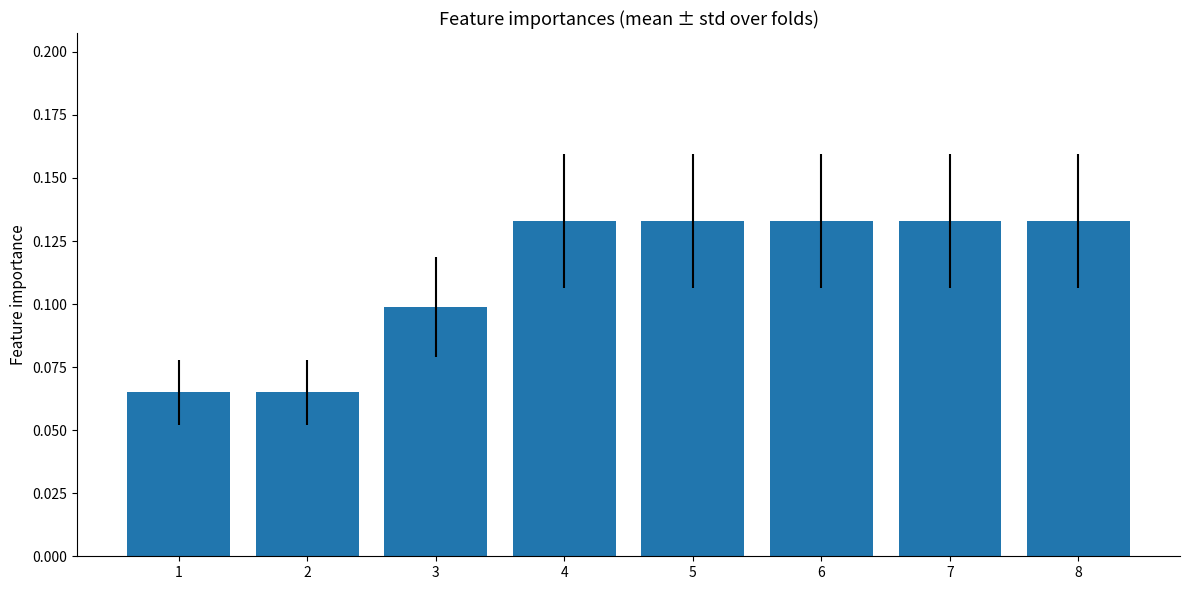

What is the change in value from 2 to 7?

+0.1